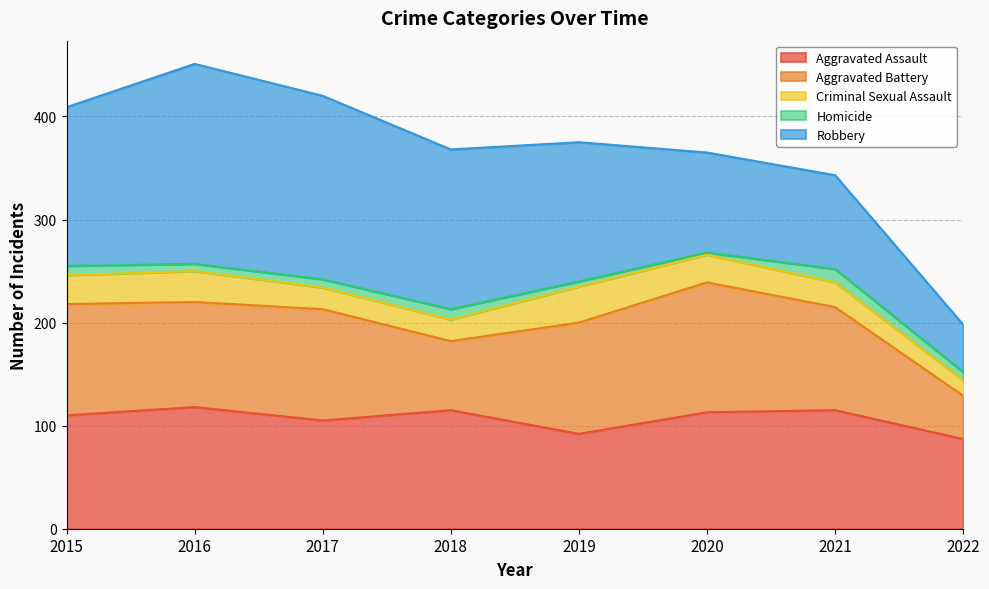

What is the sum of all Aggravated Battery values?

761